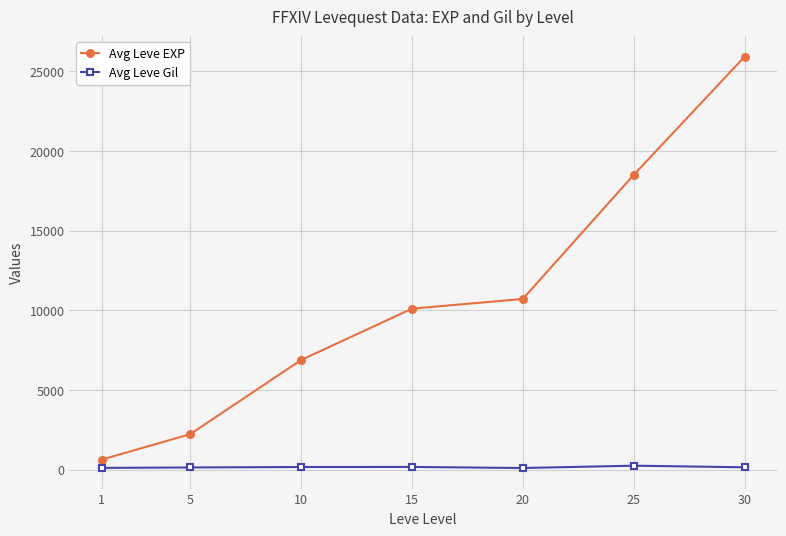

The Avg Leve Gil series shows 168 at 10. True or false?

True